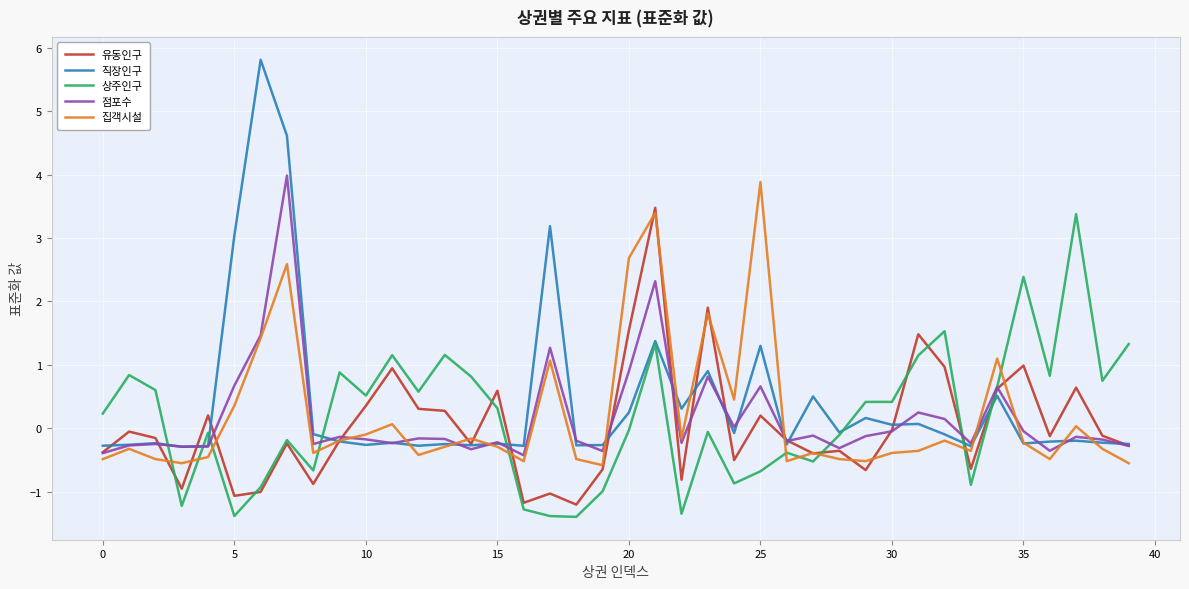

How many distinct data groups are displayed?

5